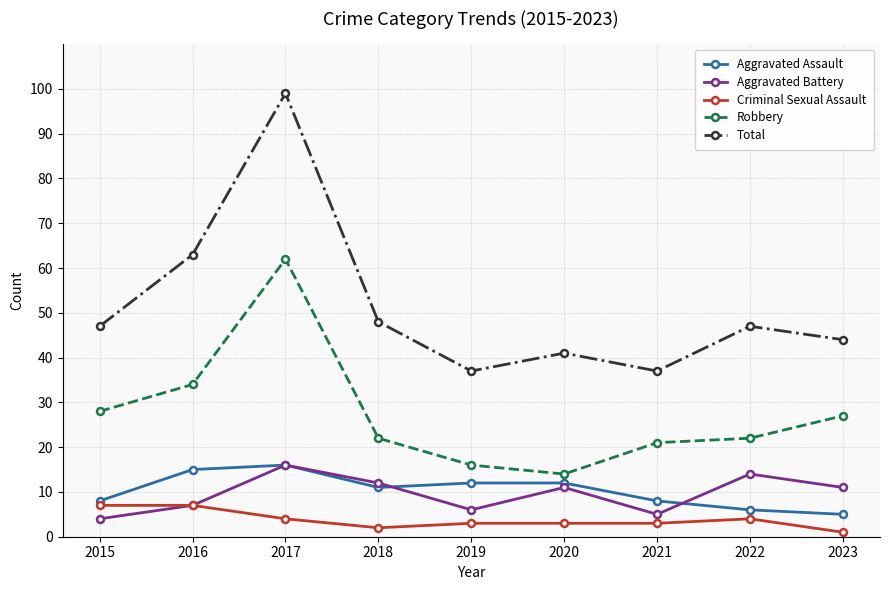

At which category does Aggravated Assault reach its first local peak?

2017